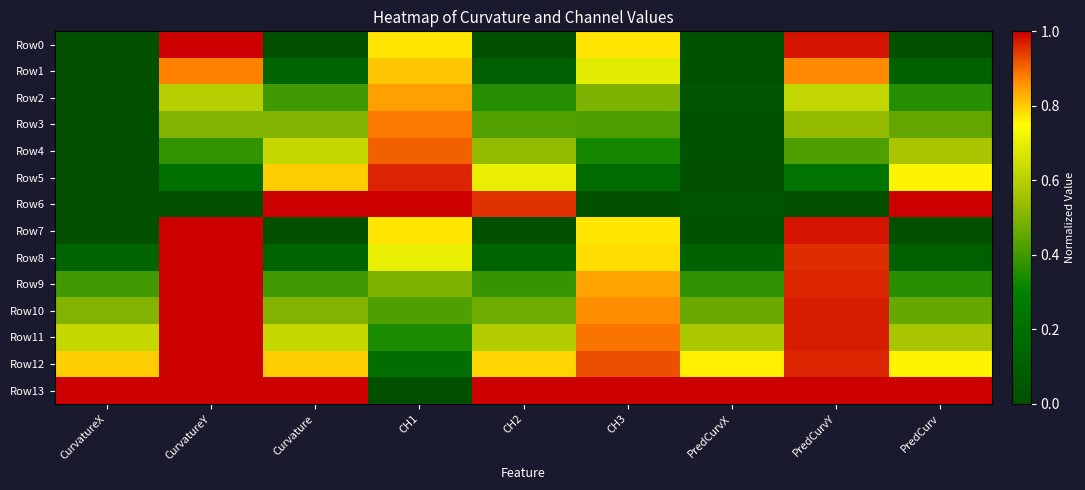

At PredCurv, list the series in order from smallest to largest.

Row0, Row7, Row8, Row1, Row2, Row9, Row3, Row10, Row11, Row4, Row5, Row12, Row13, Row6